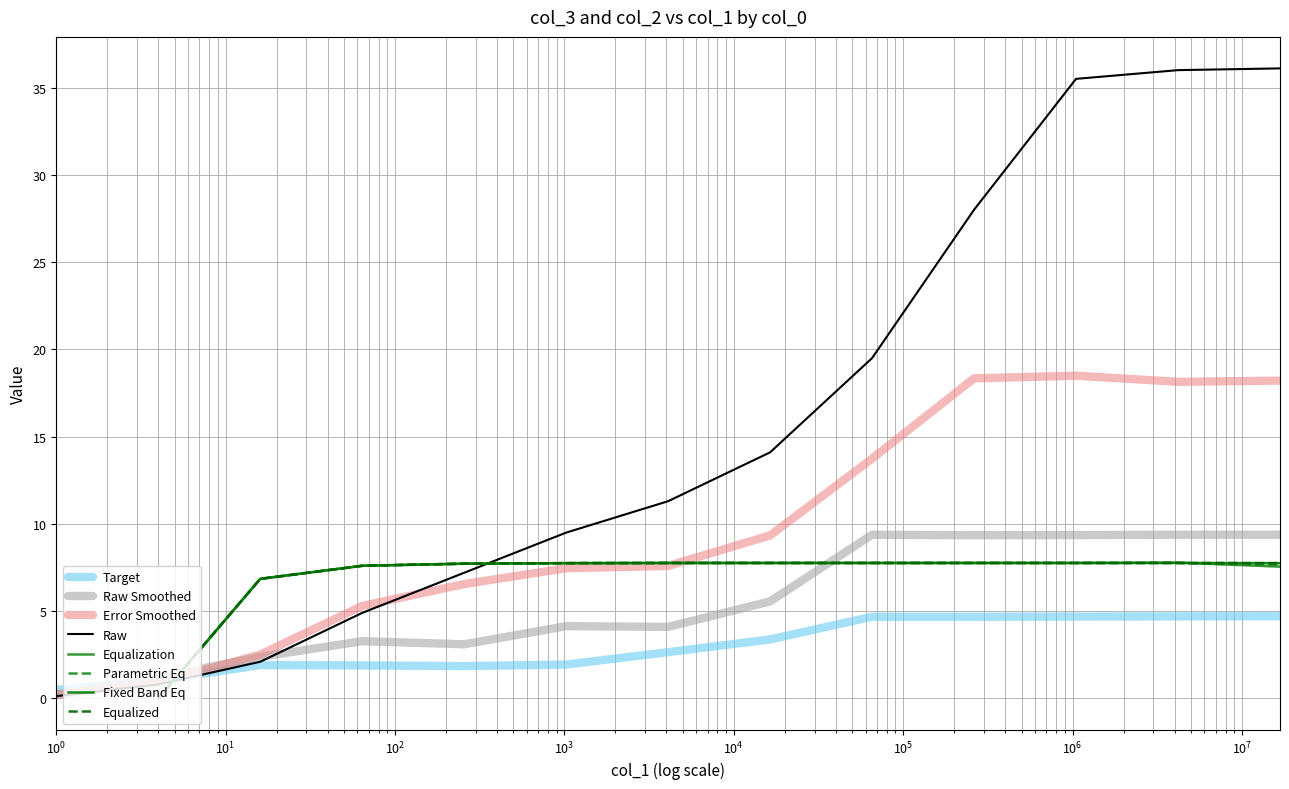

True or false: col_0=4 (col_3) has a value of 1.5 at 256.

False